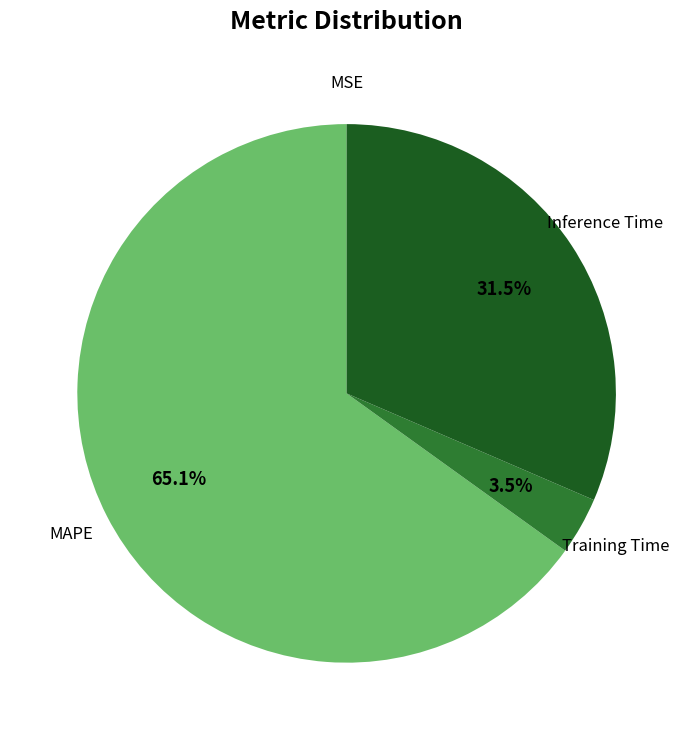

What is the majority slice?

MAPE